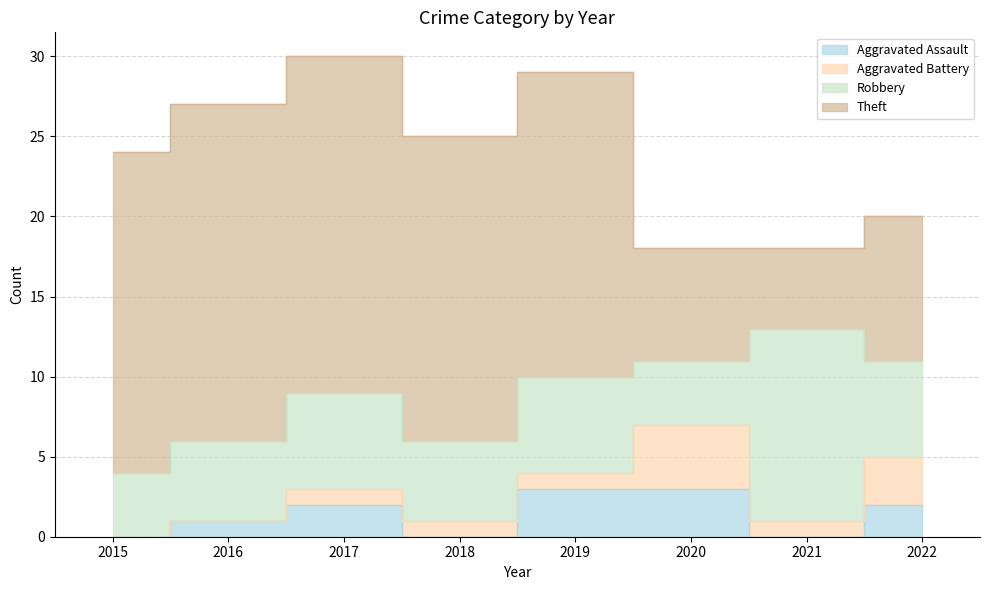

Which series ends up on top after the final intersection of Theft and Robbery?

Theft